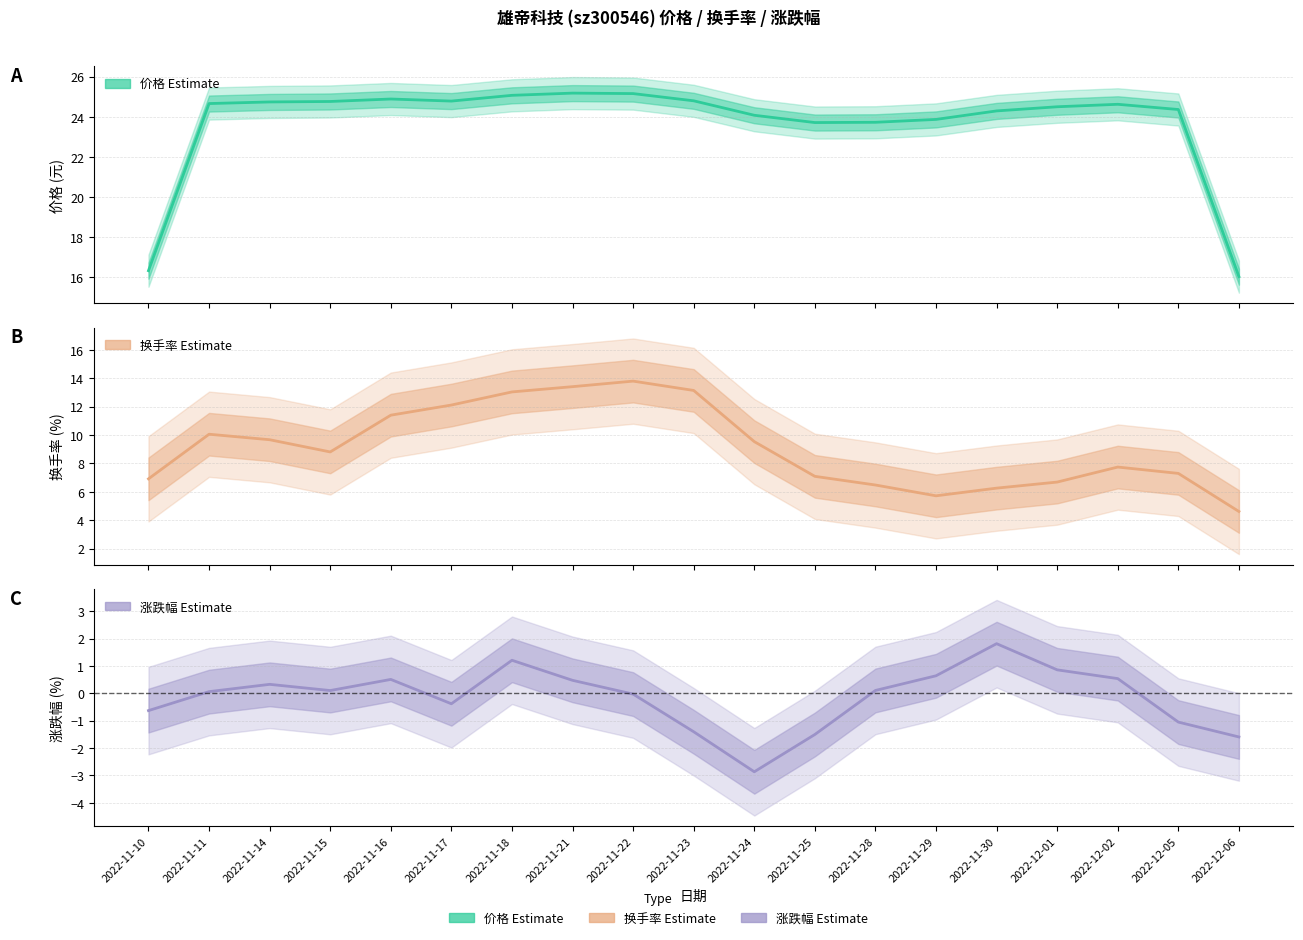

At which category does 价格 (estimate) reach its first local valley?

2022-11-17